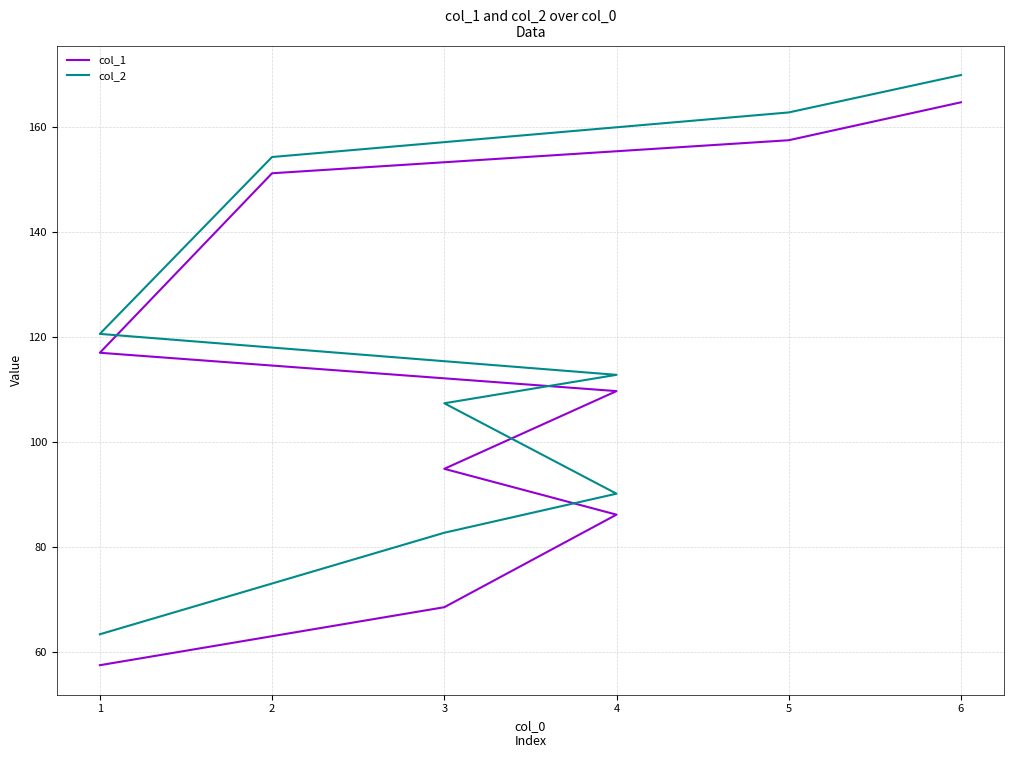

What is the average value of the col_1 series?

111.9